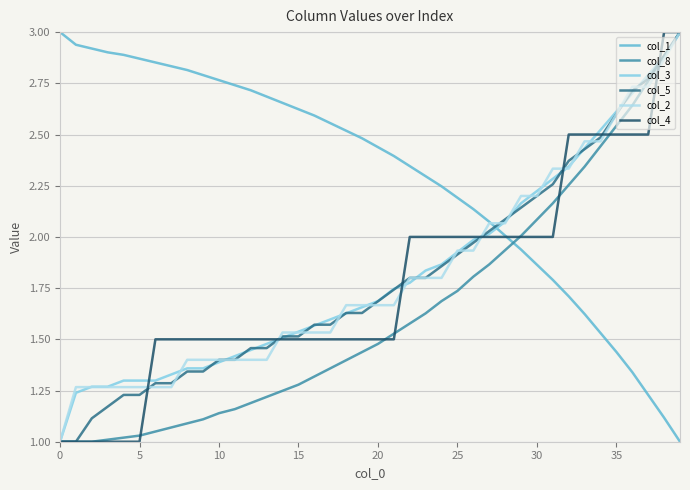

Which series has the largest total across all categories?

col_1